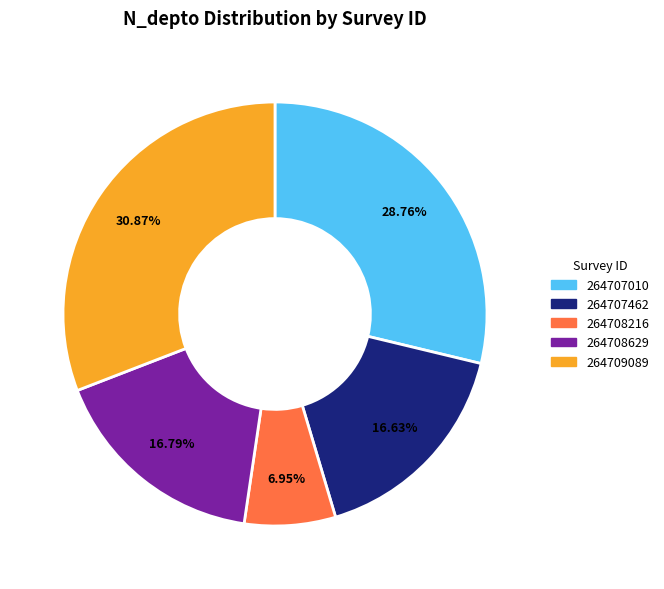

The 264708216 slice represents 1% of the pie. True or false?

False